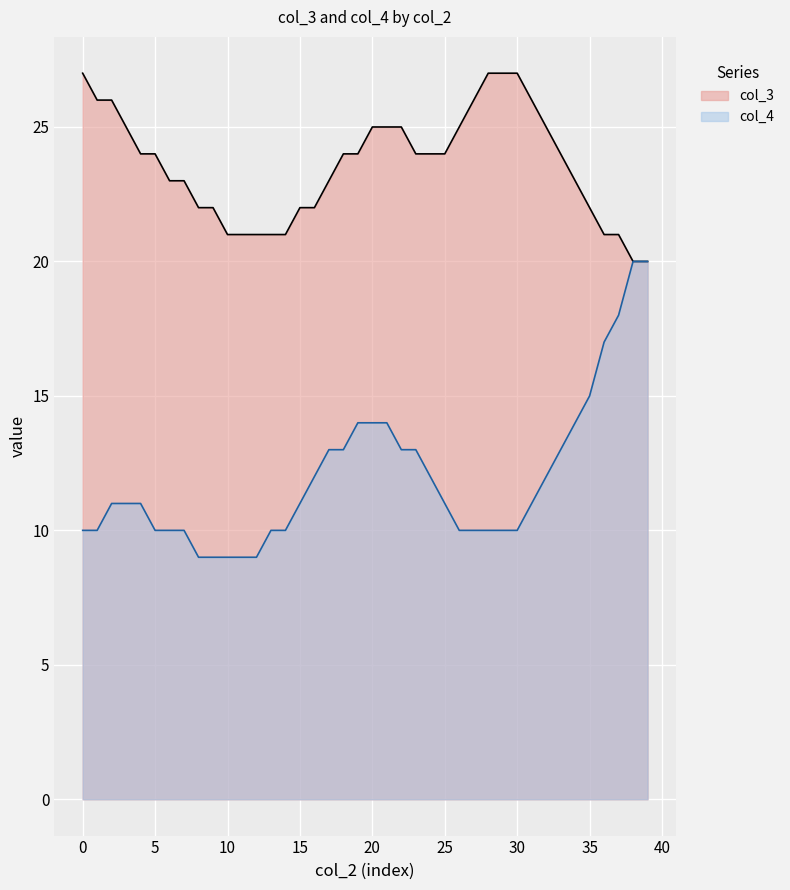

Is it true that col_3 equals 22 at 35?

True